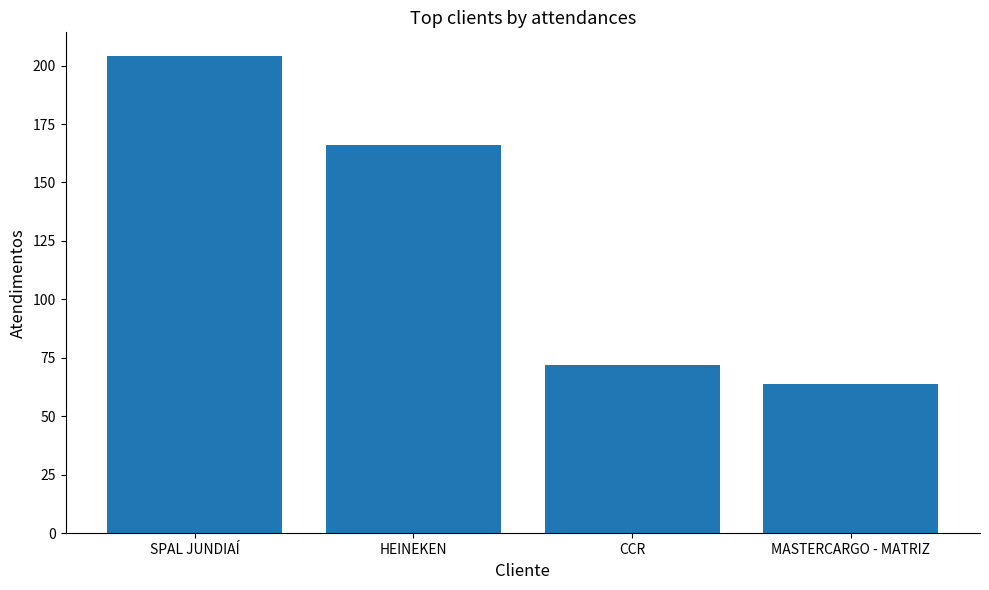

Which category has the lowest value across all series?

MASTERCARGO - MATRIZ